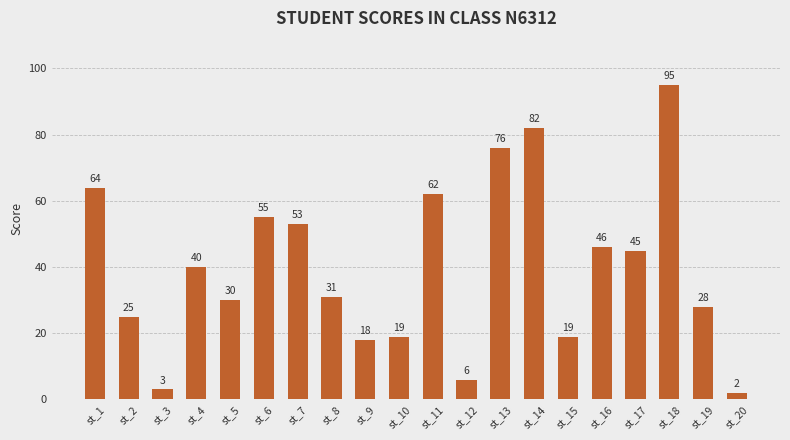

What is the average value?

40